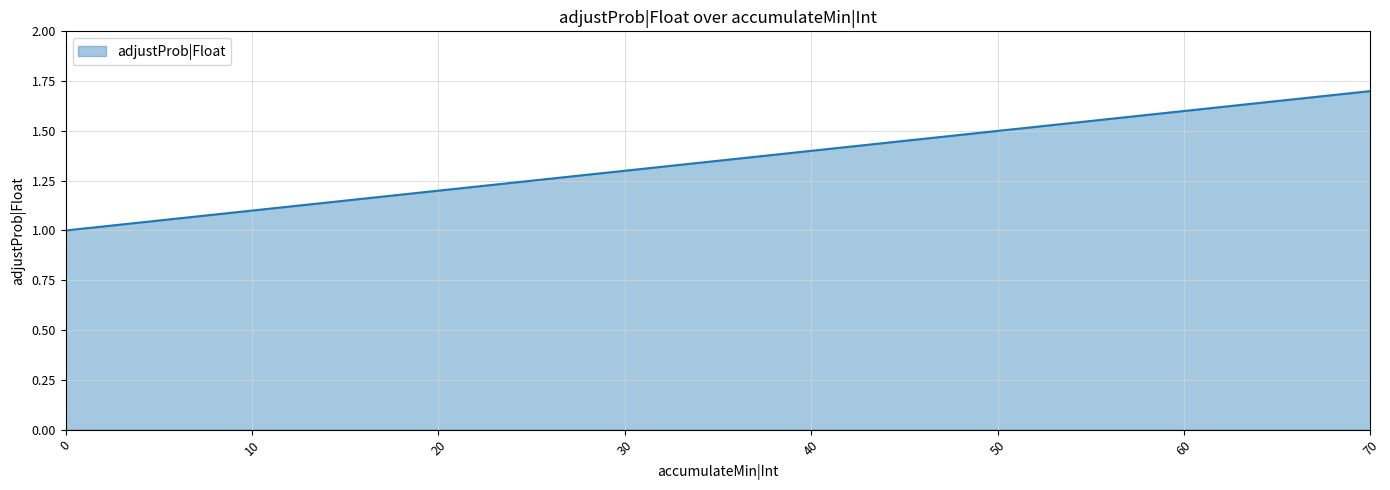

What is the minimum value shown in the chart?

1.0